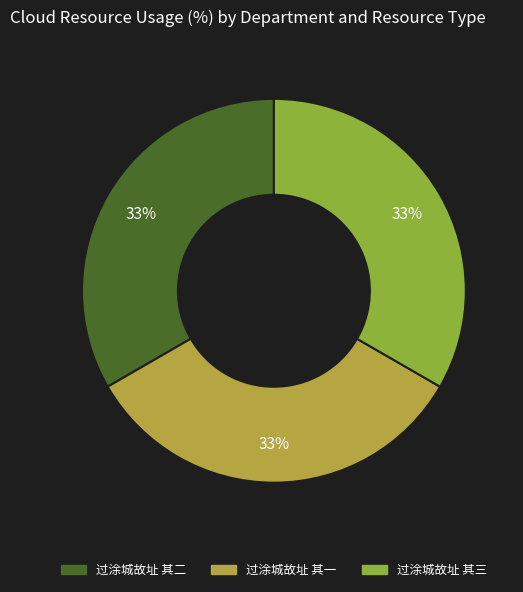

Count the number of slices in the pie.

3